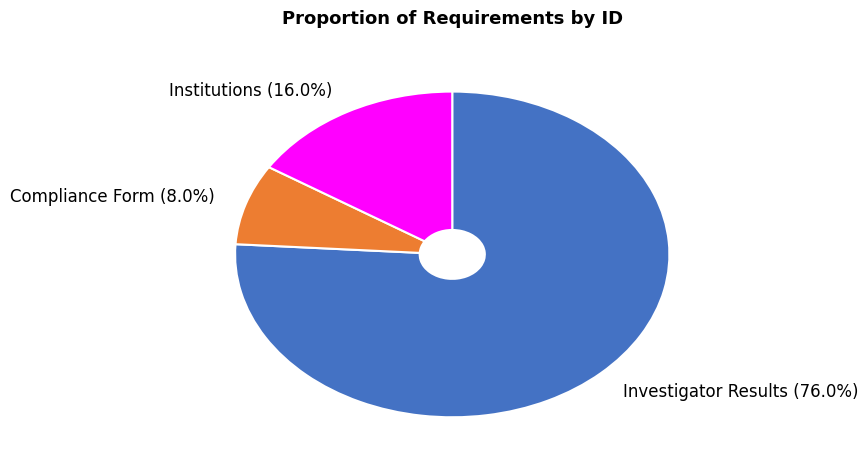

Count the number of slices in the pie.

3